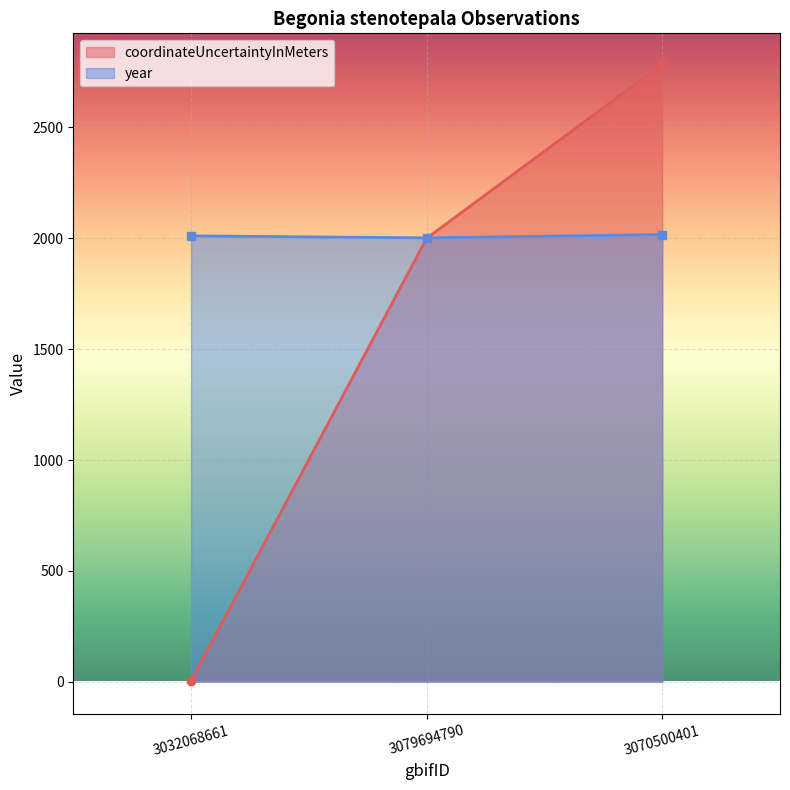

List the series in order of their overall mean, highest first.

year, coordinateUncertaintyInMeters